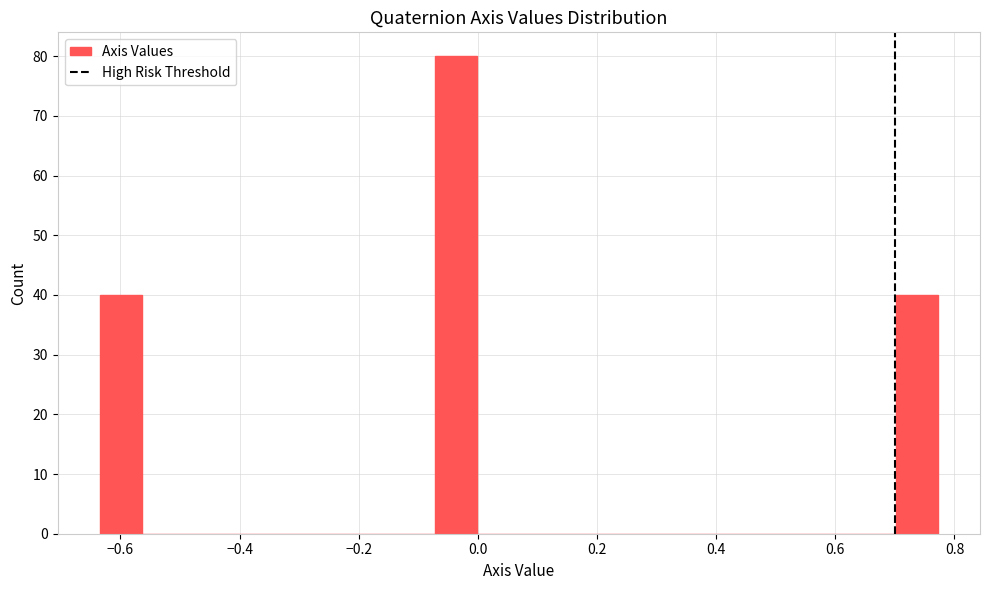

Around what value on the x-axis is the tallest bar? Give the approximate position of its centre, as read against the axis.

-0.04